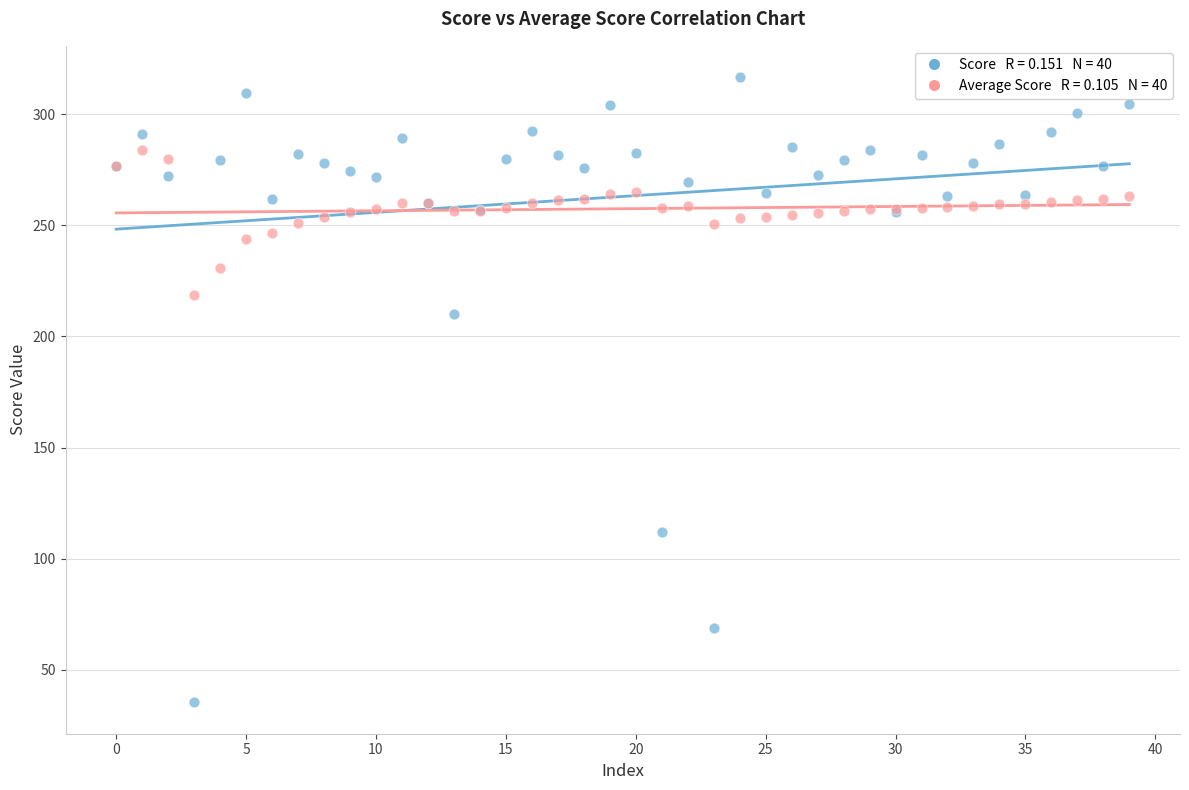

Across all series, what Y value is closest to 175?

209.9